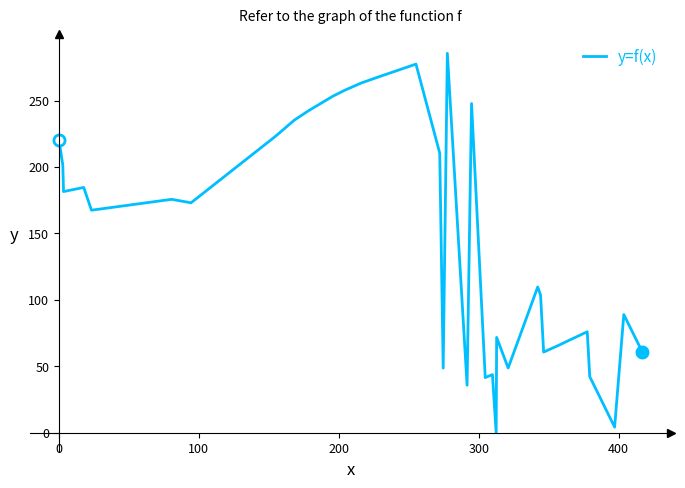

How many lines are shown in the chart?

1